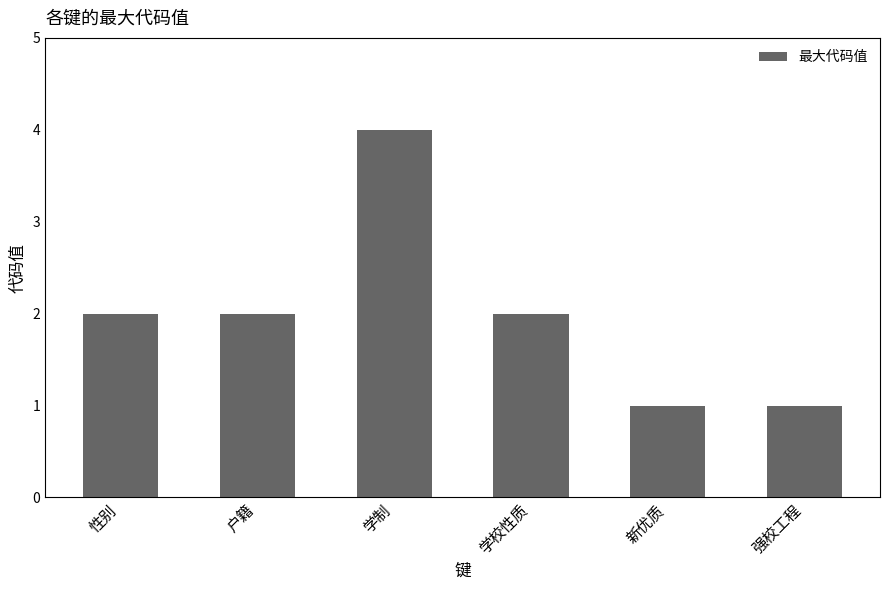

The value at 学制 is 2. True or false?

False